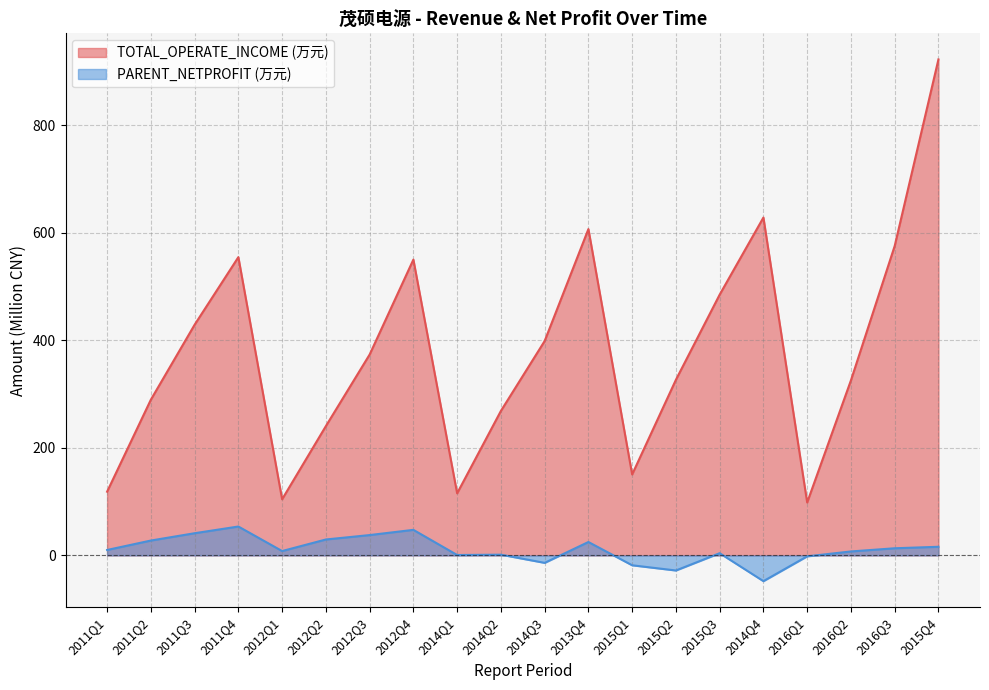

What are all the series names shown in the legend?

TOTAL_OPERATE_INCOME (万元), PARENT_NETPROFIT (万元)